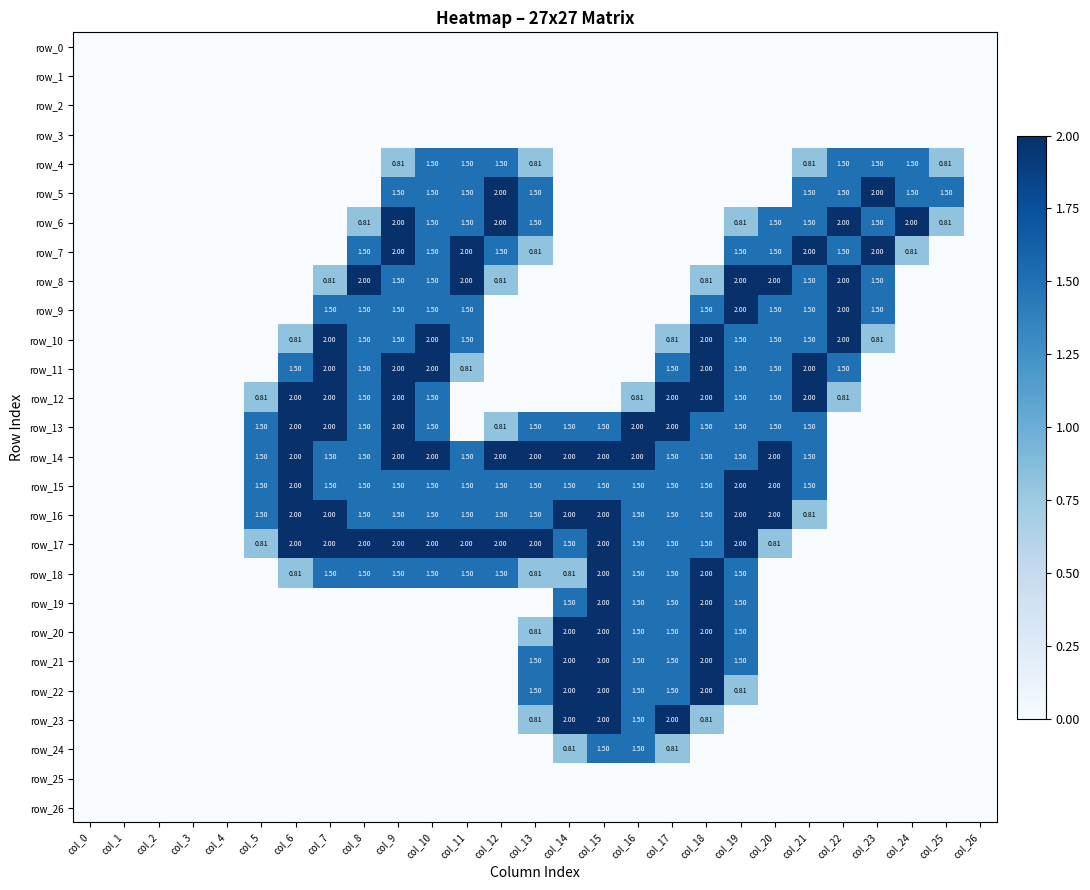

How many values in the row_24 series exceed 0?

4